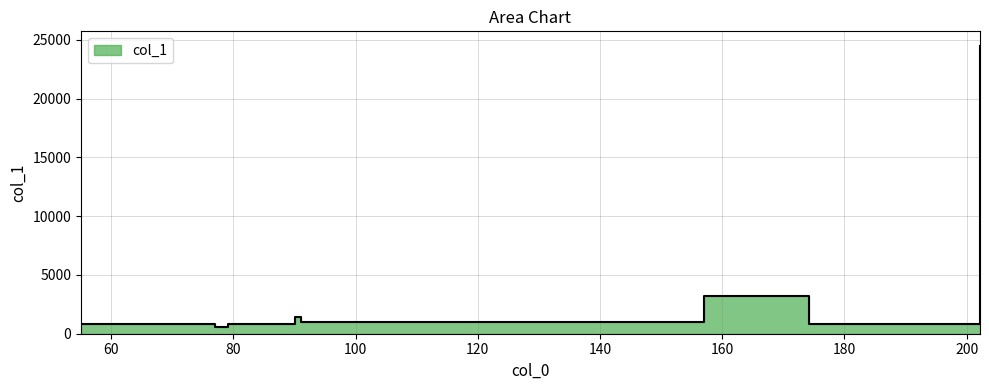

List the labels in order of value, largest first.

202.1223907470703, 157.10134887695312, 90.09126281738281, 91.05399322509766, 174.18447875976562, 79.0541000366211, 55.05436706542969, 77.00534057617188